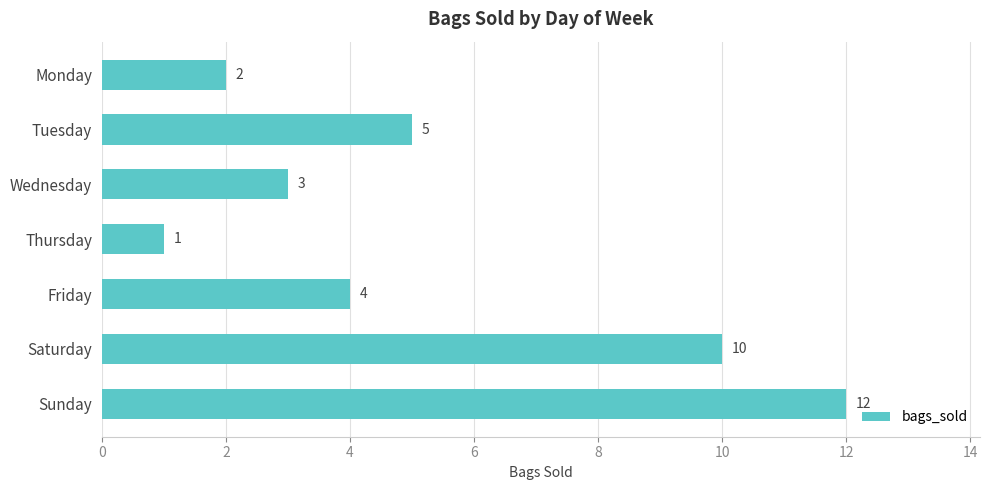

The value at Saturday is 10. True or false?

True